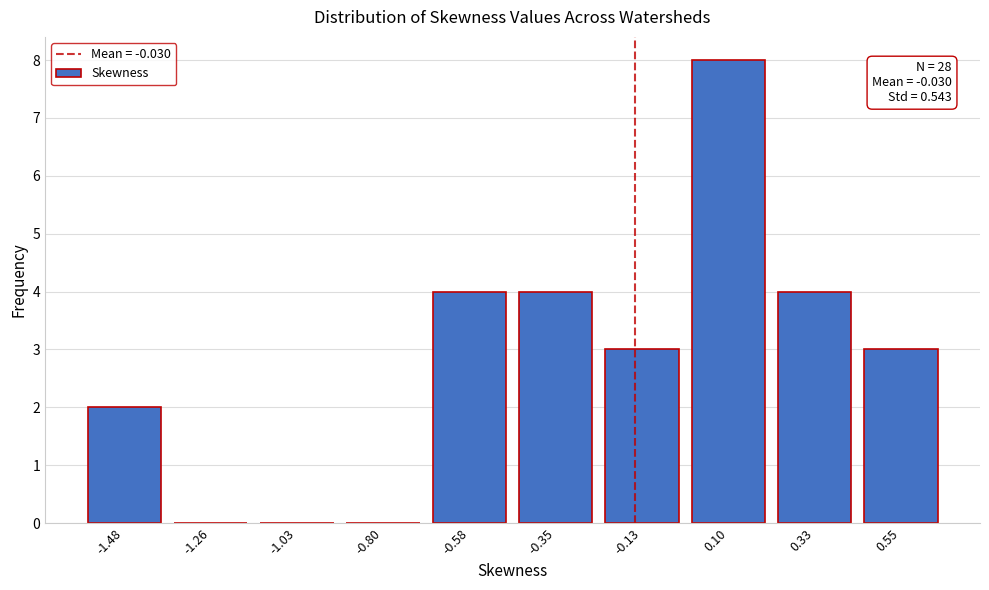

Reading left to right, transcribe all the data shown in this chart.

-1.48=2	-1.26=0	-1.03=0	-0.80=0	-0.58=4	-0.35=4	-0.13=3	0.10=8	0.33=4	0.55=3